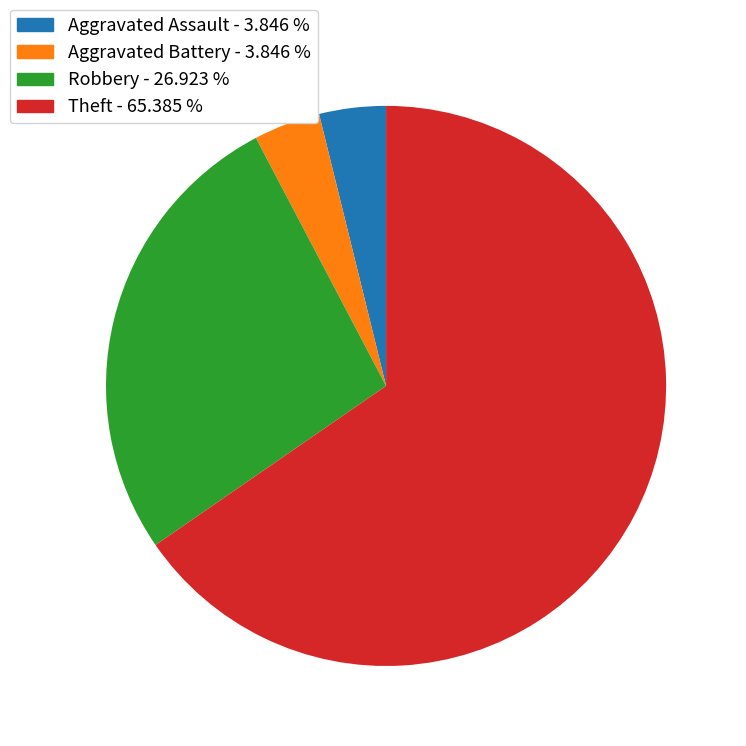

How many segments does this pie chart have?

4